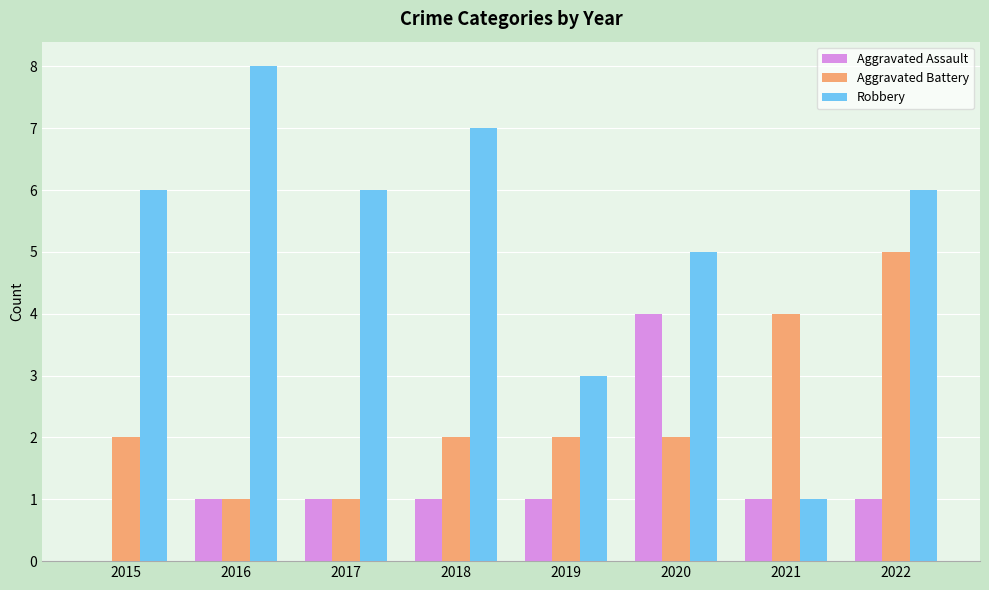

True or false: Robbery has a value of 6 at 2015.

True